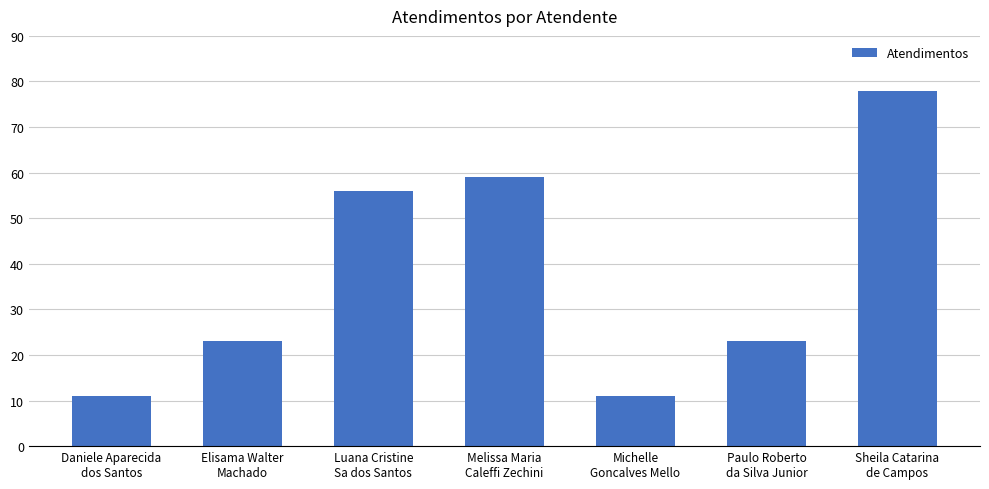

What is the sum of all values?

261